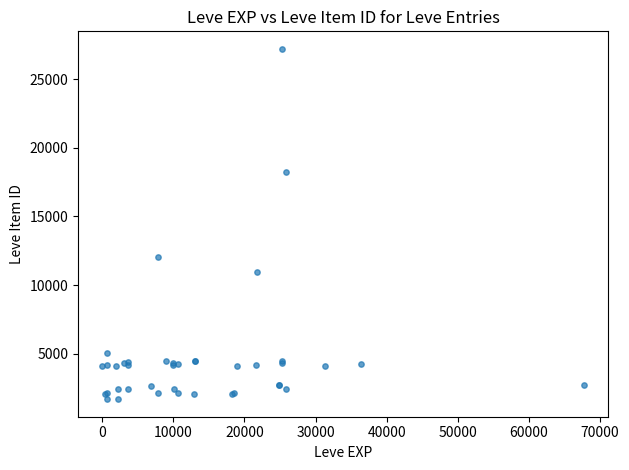

What Y value in the scatter plot is closest to 14448?

12018